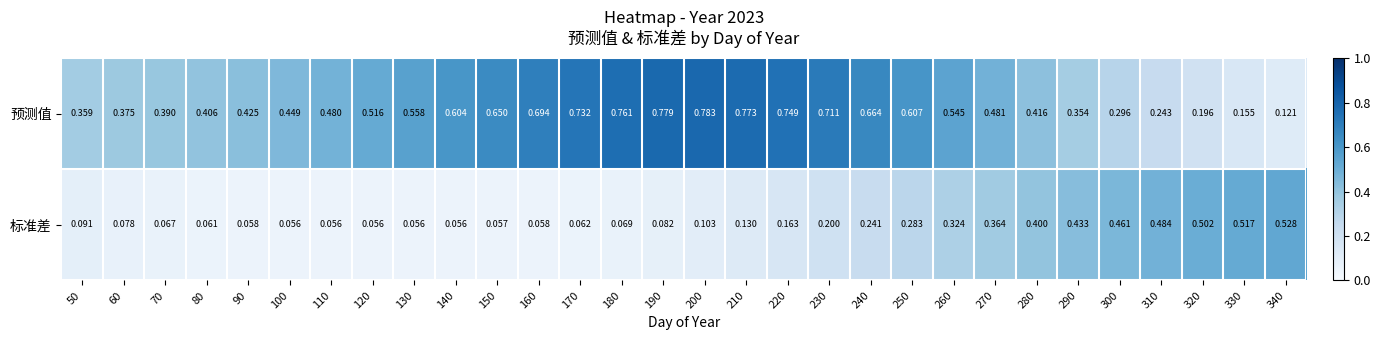

Between 50 and 320, which series saw the biggest shift?

标准差